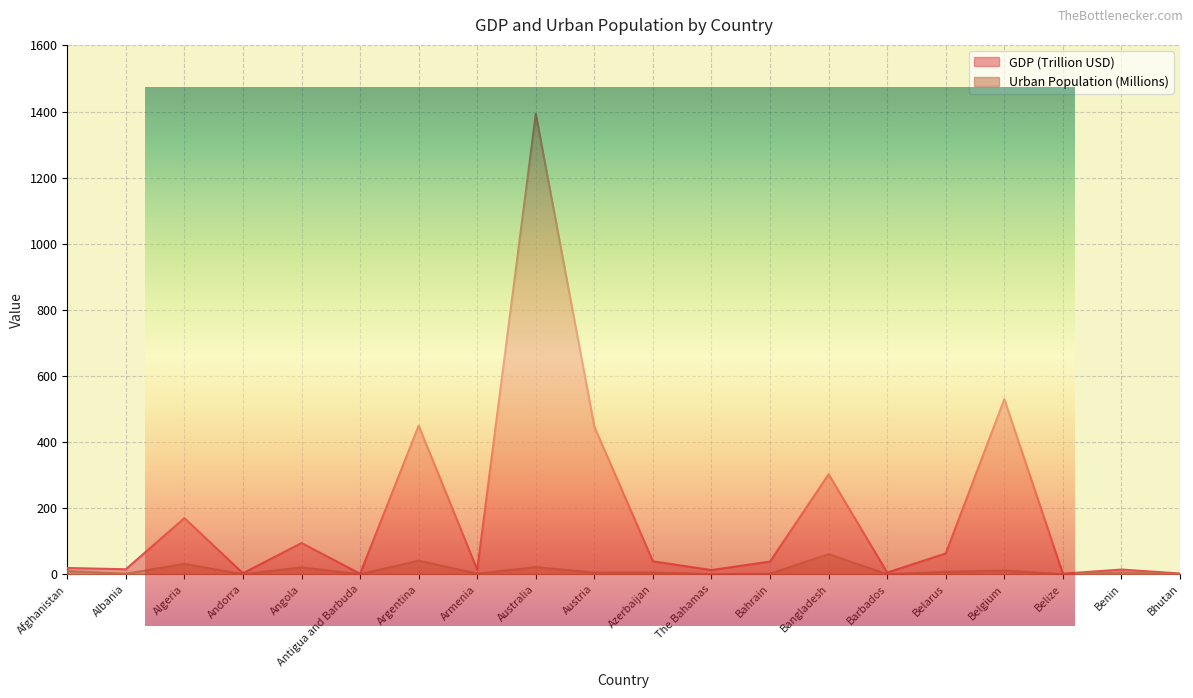

At which label does Urban Population (Millions) reach its minimum?

Antigua and Barbuda